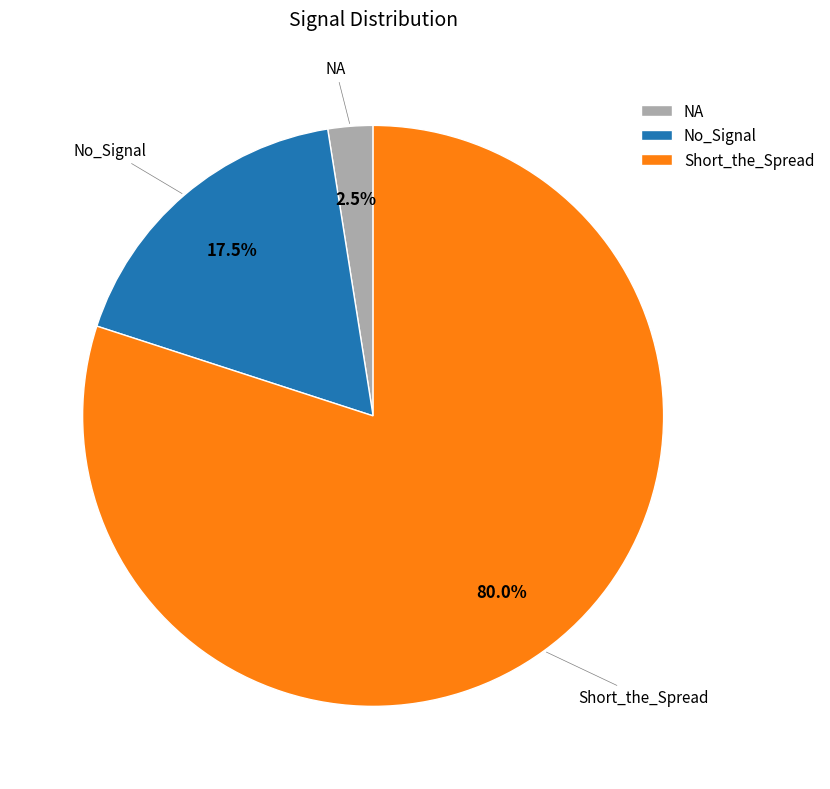

What is the total percentage of No_Signal and NA?

20.0%